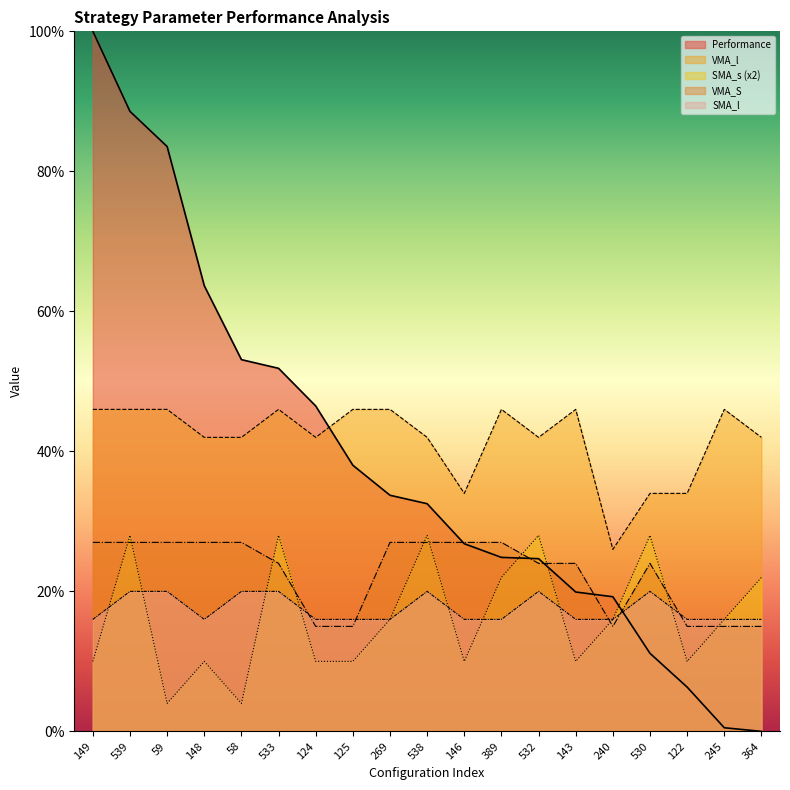

Reading left to right, list all the values displayed in this chart.

Performance: 149=100.0	539=88.6	59=83.5	148=63.7	58=53.1	533=51.9	124=46.5	125=38.0	269=33.7	538=32.5	146=26.8	389=24.9	532=24.7	143=19.9	240=19.2	530=11.1	122=6.3	245=0.5	364=0.0
VMA_l: 149=46.0	539=46.0	59=46.0	148=42.0	58=42.0	533=46.0	124=42.0	125=46.0	269=46.0	538=42.0	146=34.0	389=46.0	532=42.0	143=46.0	240=26.0	530=34.0	122=34.0	245=46.0	364=42.0
SMA_s: 149=10.0	539=28.0	59=4.0	148=10.0	58=4.0	533=28.0	124=10.0	125=10.0	269=16.0	538=28.0	146=10.0	389=22.0	532=28.0	143=10.0	240=16.0	530=28.0	122=10.0	245=16.0	364=22.0
VMA_S: 149=27.0	539=27.0	59=27.0	148=27.0	58=27.0	533=24.0	124=15.0	125=15.0	269=27.0	538=27.0	146=27.0	389=27.0	532=24.0	143=24.0	240=15.0	530=24.0	122=15.0	245=15.0	364=15.0
SMA_l: 149=16.0	539=20.0	59=20.0	148=16.0	58=20.0	533=20.0	124=16.0	125=16.0	269=16.0	538=20.0	146=16.0	389=16.0	532=20.0	143=16.0	240=16.0	530=20.0	122=16.0	245=16.0	364=16.0